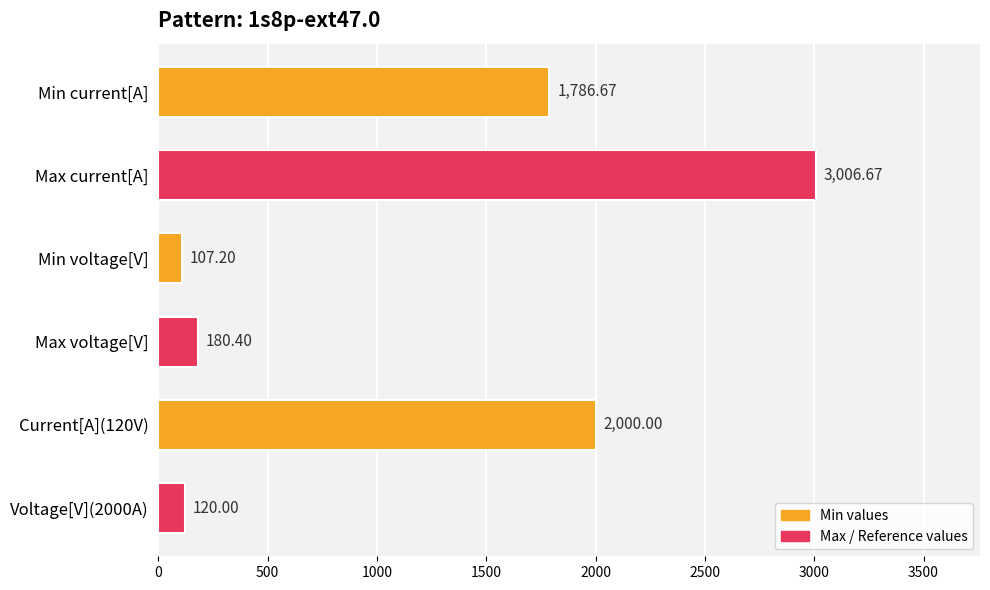

What is the minimum value shown in the chart?

107.2